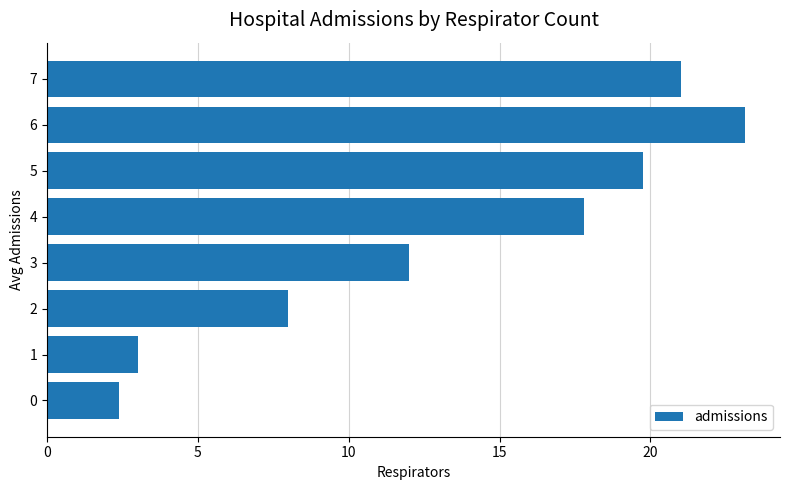

What is the difference between the maximum and minimum values?

20.7